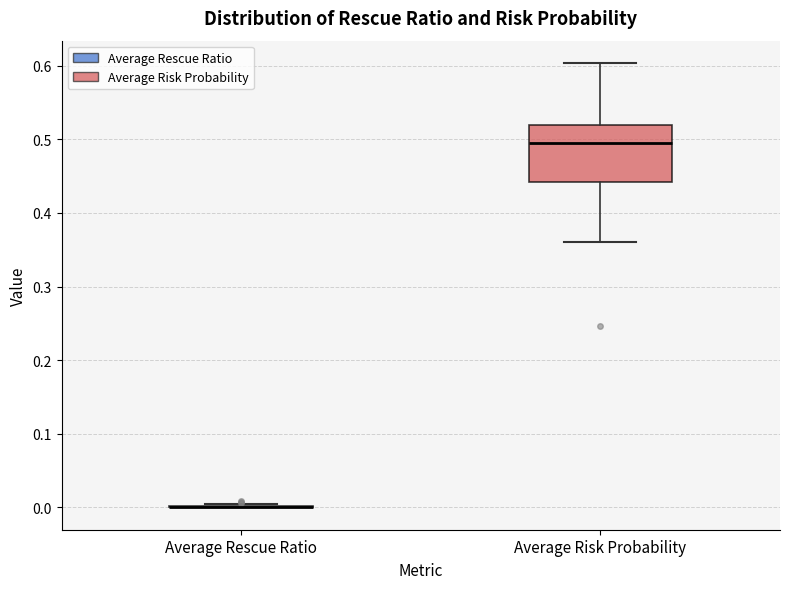

Reading left to right, read every box against the y-axis: the position of its median line, the range the box covers, and the ends of its whiskers. The values are not printed on the chart, so give them approximately, as read against the axis.

Average Rescue Ratio: box collapsed to a line at 0.00, whiskers 0.00 to 0.00
Average Risk Probability: median 0.49, box 0.44 to 0.52, whiskers 0.36 to 0.60